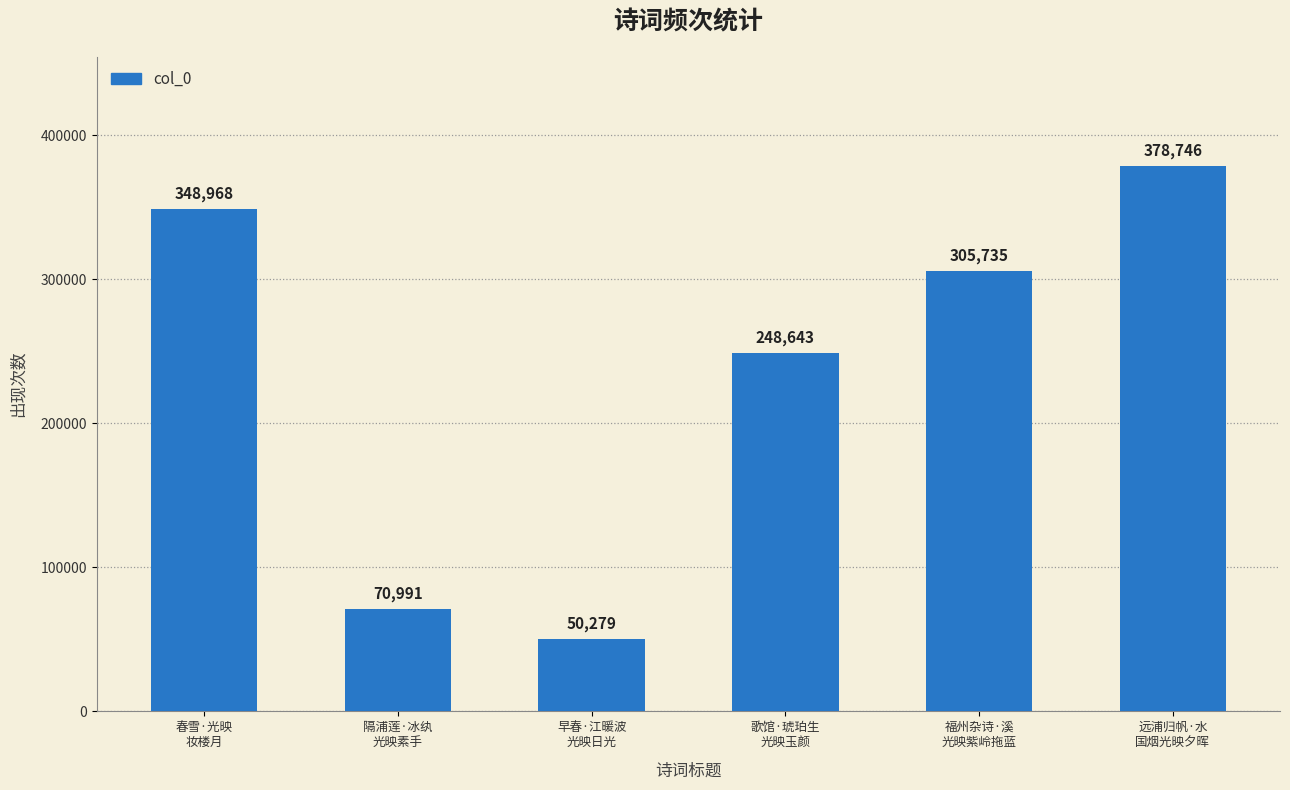

Which category has the highest value across all series?

远浦归帆·水
国烟光映夕晖